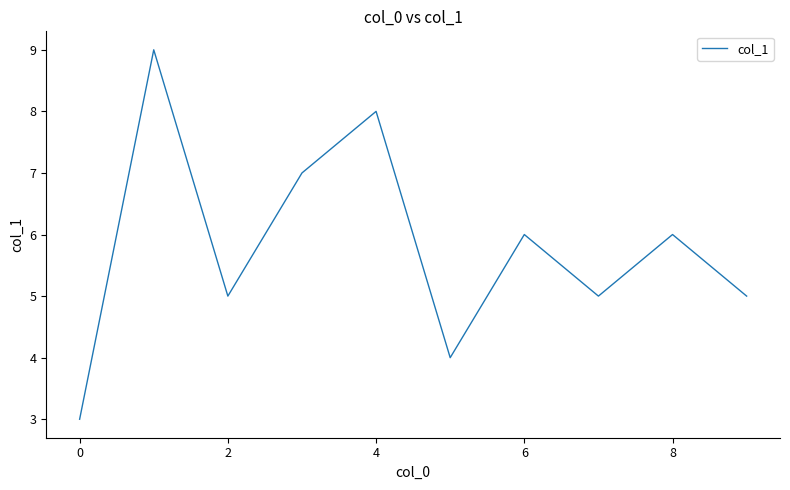

How many distinct data groups are displayed?

1